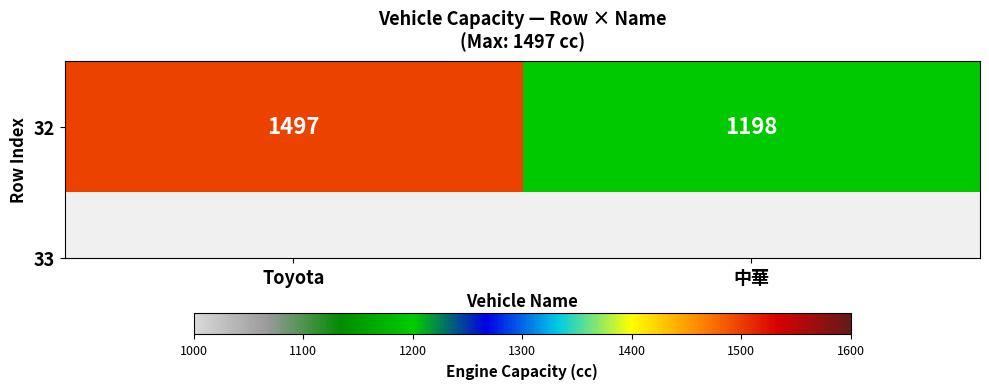

Is it true that the value at Toyota is 1497?

True